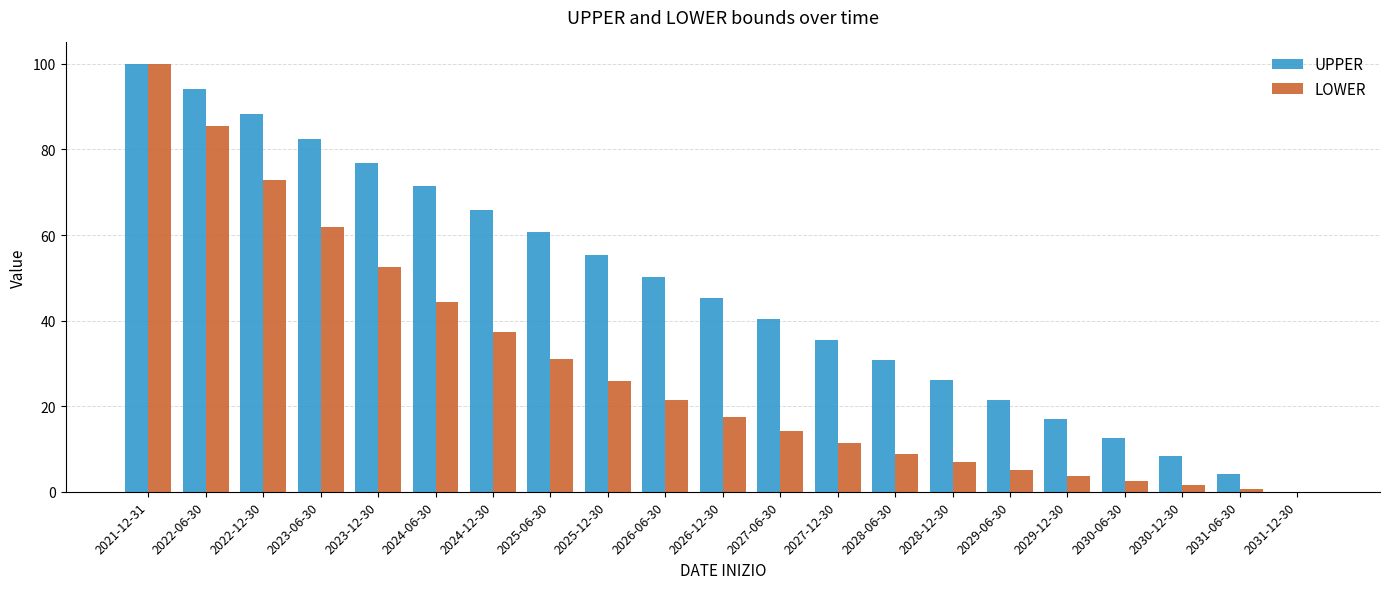

Between 2026-12-30 and 2029-12-30, which series saw the biggest shift?

UPPER